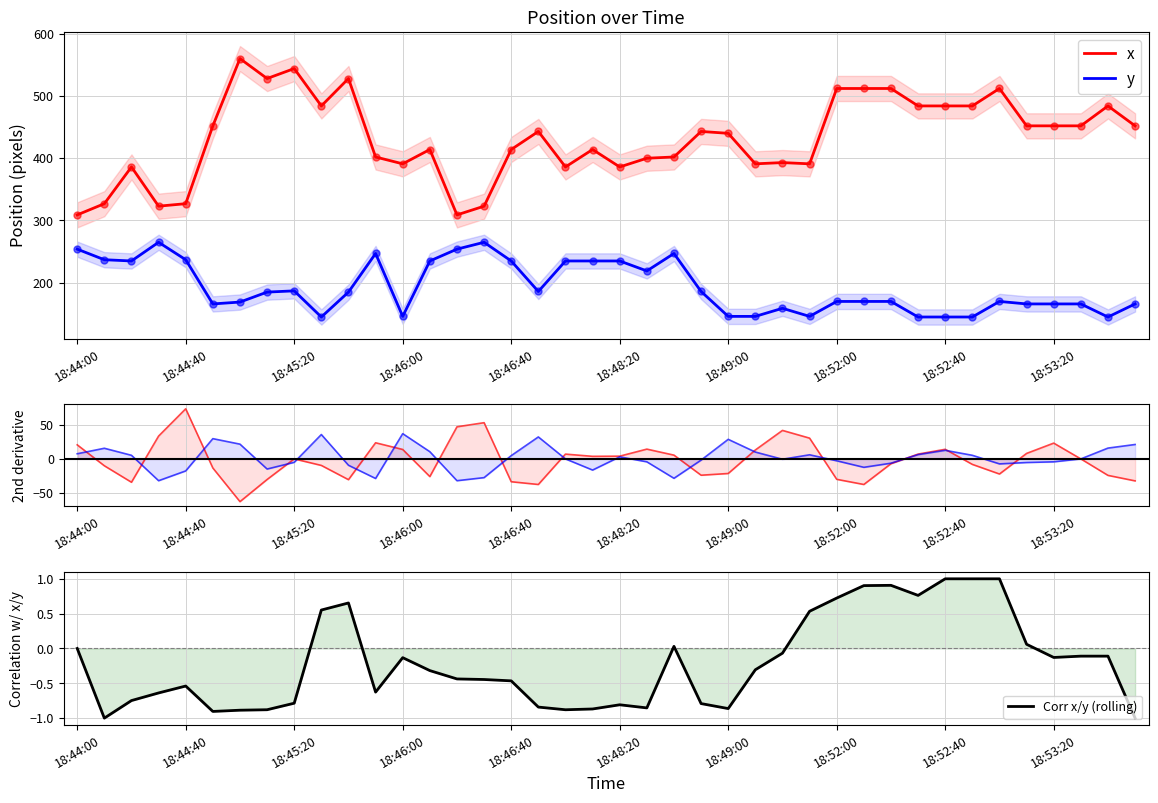

Which series has the largest total across all categories?

x